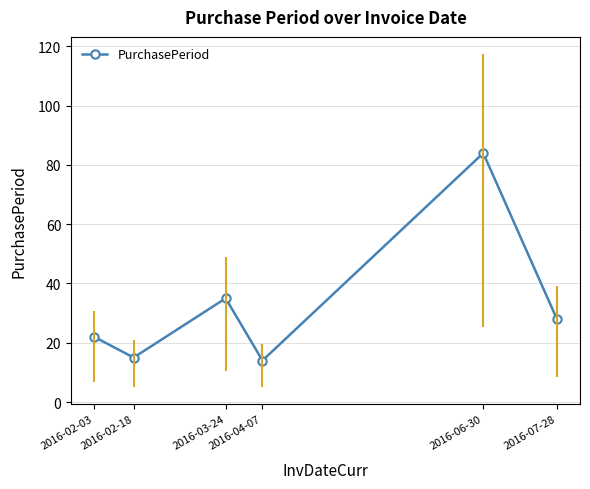

What is the sum of all values?

198